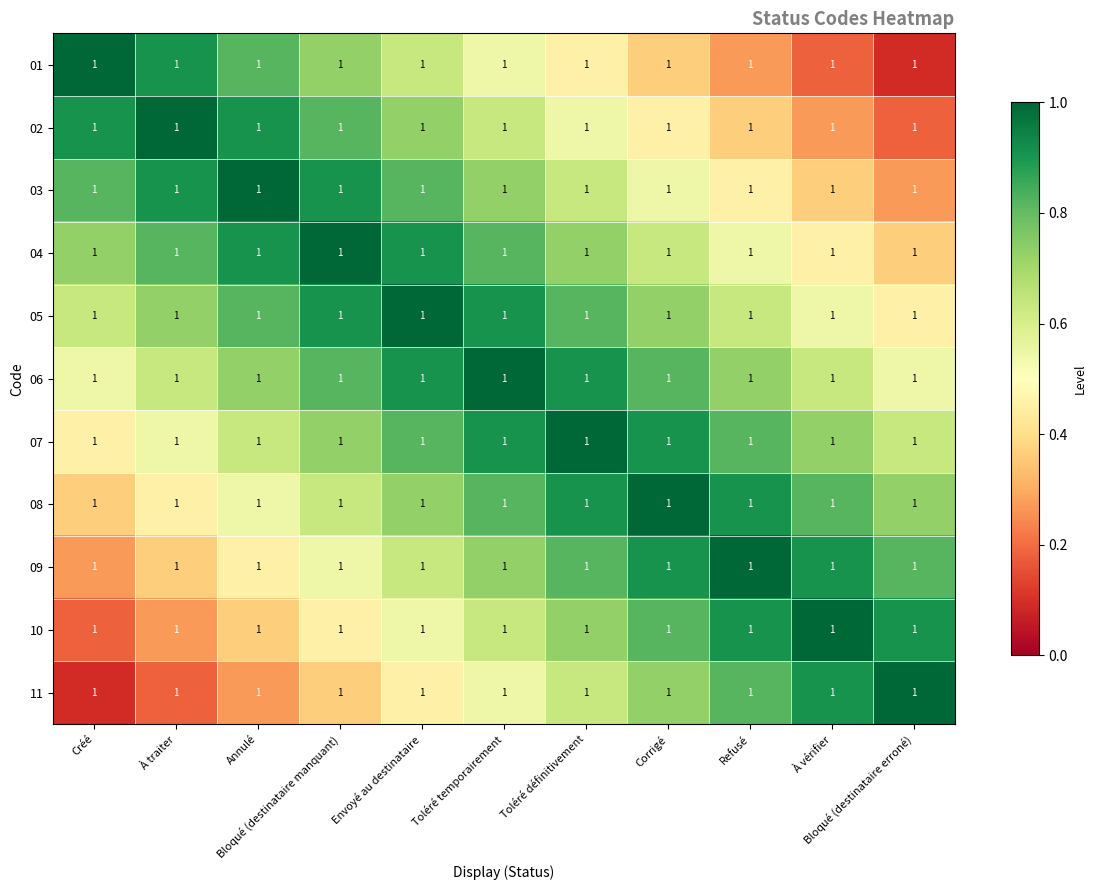

Reading right to left, what are all the values shown in this chart?

01: Bloqué (destinataire erroné)=1.0	À vérifier=1.0	Refusé=1.0	Corrigé=1.0	Toléré définitivement=1.0	Toléré temporairement=1.0	Envoyé au destinataire=1.0	Bloqué (destinataire manquant)=1.0	Annulé=1.0	À traiter=1.0	Créé=1.0
02: Bloqué (destinataire erroné)=1.0	À vérifier=1.0	Refusé=1.0	Corrigé=1.0	Toléré définitivement=1.0	Toléré temporairement=1.0	Envoyé au destinataire=1.0	Bloqué (destinataire manquant)=1.0	Annulé=1.0	À traiter=1.0	Créé=1.0
03: Bloqué (destinataire erroné)=1.0	À vérifier=1.0	Refusé=1.0	Corrigé=1.0	Toléré définitivement=1.0	Toléré temporairement=1.0	Envoyé au destinataire=1.0	Bloqué (destinataire manquant)=1.0	Annulé=1.0	À traiter=1.0	Créé=1.0
04: Bloqué (destinataire erroné)=1.0	À vérifier=1.0	Refusé=1.0	Corrigé=1.0	Toléré définitivement=1.0	Toléré temporairement=1.0	Envoyé au destinataire=1.0	Bloqué (destinataire manquant)=1.0	Annulé=1.0	À traiter=1.0	Créé=1.0
05: Bloqué (destinataire erroné)=1.0	À vérifier=1.0	Refusé=1.0	Corrigé=1.0	Toléré définitivement=1.0	Toléré temporairement=1.0	Envoyé au destinataire=1.0	Bloqué (destinataire manquant)=1.0	Annulé=1.0	À traiter=1.0	Créé=1.0
06: Bloqué (destinataire erroné)=1.0	À vérifier=1.0	Refusé=1.0	Corrigé=1.0	Toléré définitivement=1.0	Toléré temporairement=1.0	Envoyé au destinataire=1.0	Bloqué (destinataire manquant)=1.0	Annulé=1.0	À traiter=1.0	Créé=1.0
07: Bloqué (destinataire erroné)=1.0	À vérifier=1.0	Refusé=1.0	Corrigé=1.0	Toléré définitivement=1.0	Toléré temporairement=1.0	Envoyé au destinataire=1.0	Bloqué (destinataire manquant)=1.0	Annulé=1.0	À traiter=1.0	Créé=1.0
08: Bloqué (destinataire erroné)=1.0	À vérifier=1.0	Refusé=1.0	Corrigé=1.0	Toléré définitivement=1.0	Toléré temporairement=1.0	Envoyé au destinataire=1.0	Bloqué (destinataire manquant)=1.0	Annulé=1.0	À traiter=1.0	Créé=1.0
09: Bloqué (destinataire erroné)=1.0	À vérifier=1.0	Refusé=1.0	Corrigé=1.0	Toléré définitivement=1.0	Toléré temporairement=1.0	Envoyé au destinataire=1.0	Bloqué (destinataire manquant)=1.0	Annulé=1.0	À traiter=1.0	Créé=1.0
10: Bloqué (destinataire erroné)=1.0	À vérifier=1.0	Refusé=1.0	Corrigé=1.0	Toléré définitivement=1.0	Toléré temporairement=1.0	Envoyé au destinataire=1.0	Bloqué (destinataire manquant)=1.0	Annulé=1.0	À traiter=1.0	Créé=1.0
11: Bloqué (destinataire erroné)=1.0	À vérifier=1.0	Refusé=1.0	Corrigé=1.0	Toléré définitivement=1.0	Toléré temporairement=1.0	Envoyé au destinataire=1.0	Bloqué (destinataire manquant)=1.0	Annulé=1.0	À traiter=1.0	Créé=1.0